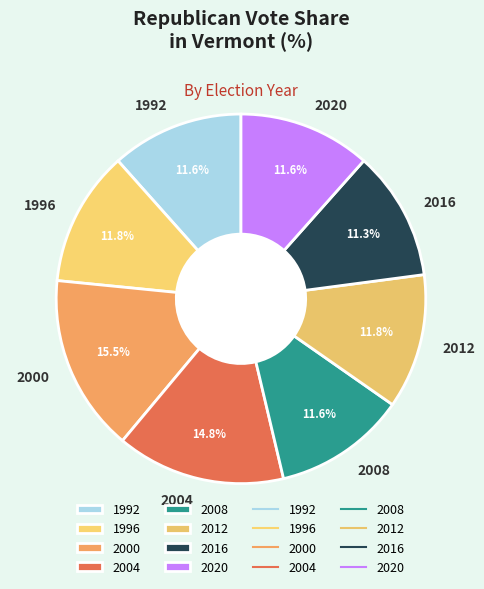

Is it true that 2016 is 19% of the pie?

False